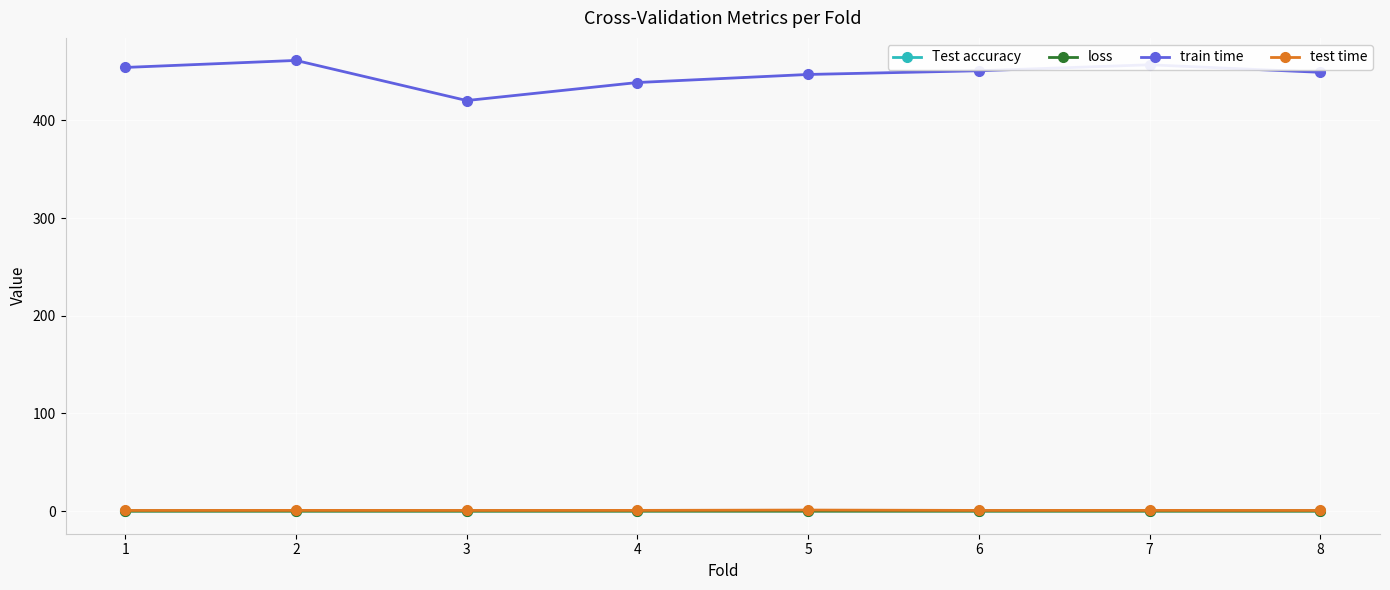

Which series changed the most between 2 and 3?

train time